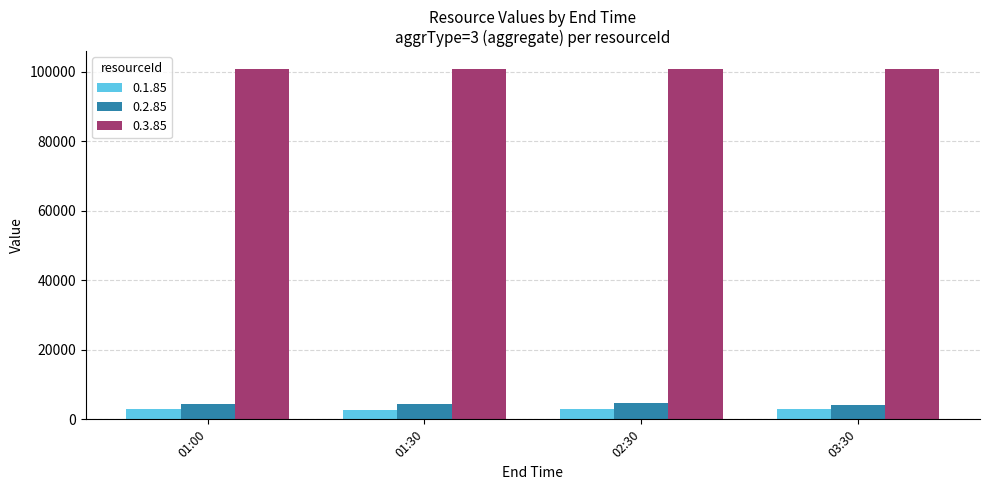

Are the bars grouped side by side (vs. stacked)?

Yes